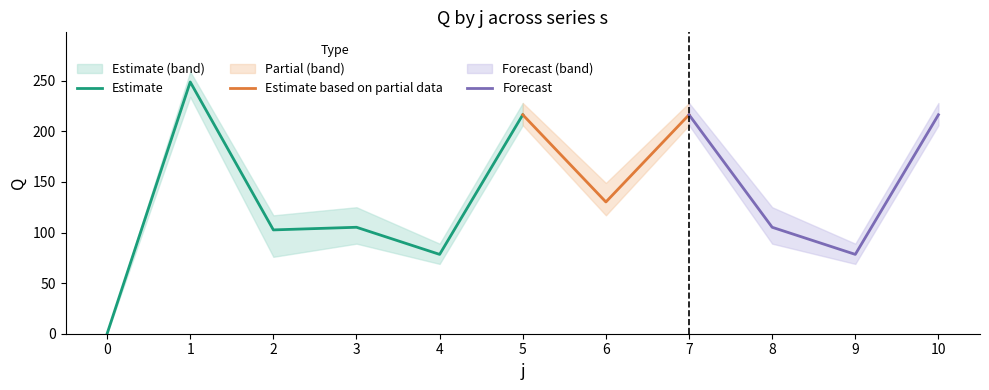

The Estimate series shows 0.0 at 0. True or false?

True